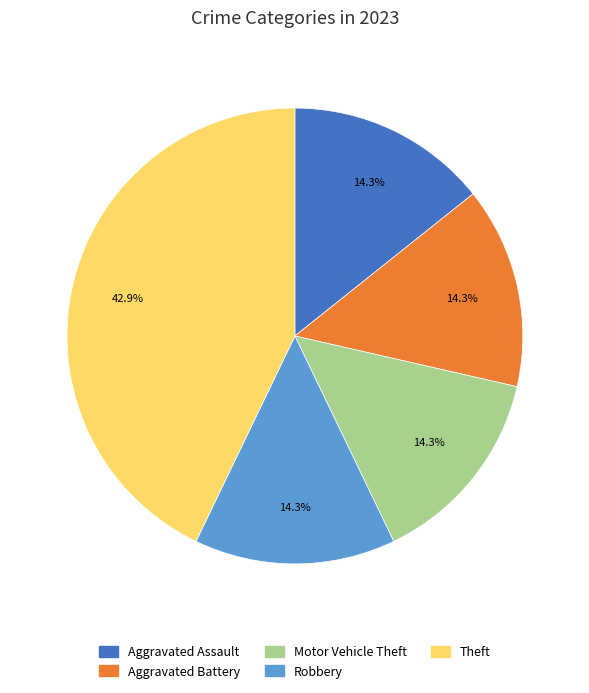

Is it true that Aggravated Assault is 14% of the pie?

True